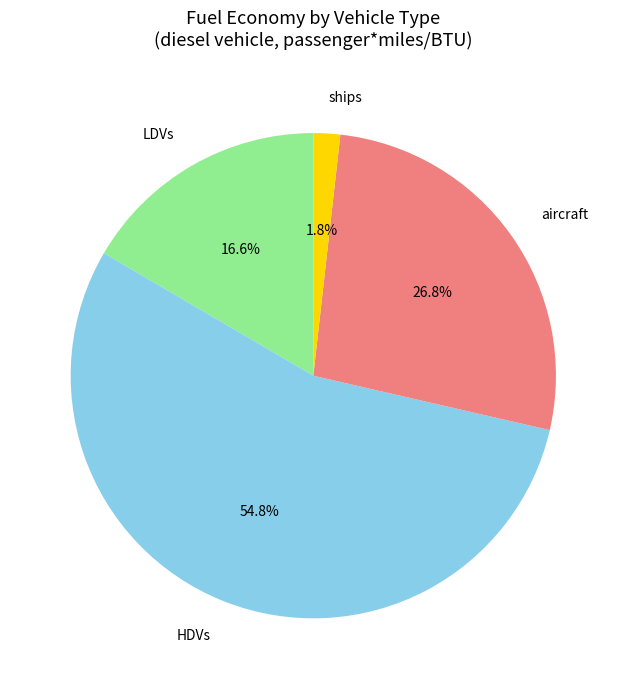

Is it true that aircraft is 36% of the pie?

False